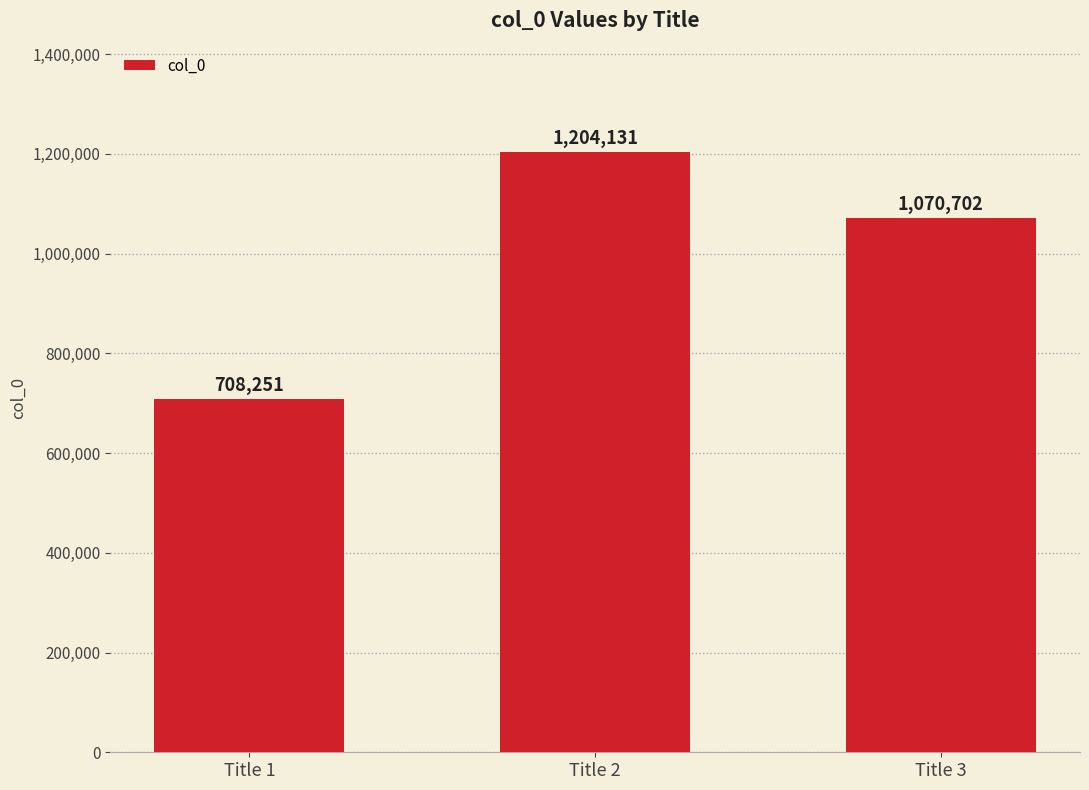

Reading right to left, extract all data points from this chart.

Title 3=1070702	Title 2=1204131	Title 1=708251